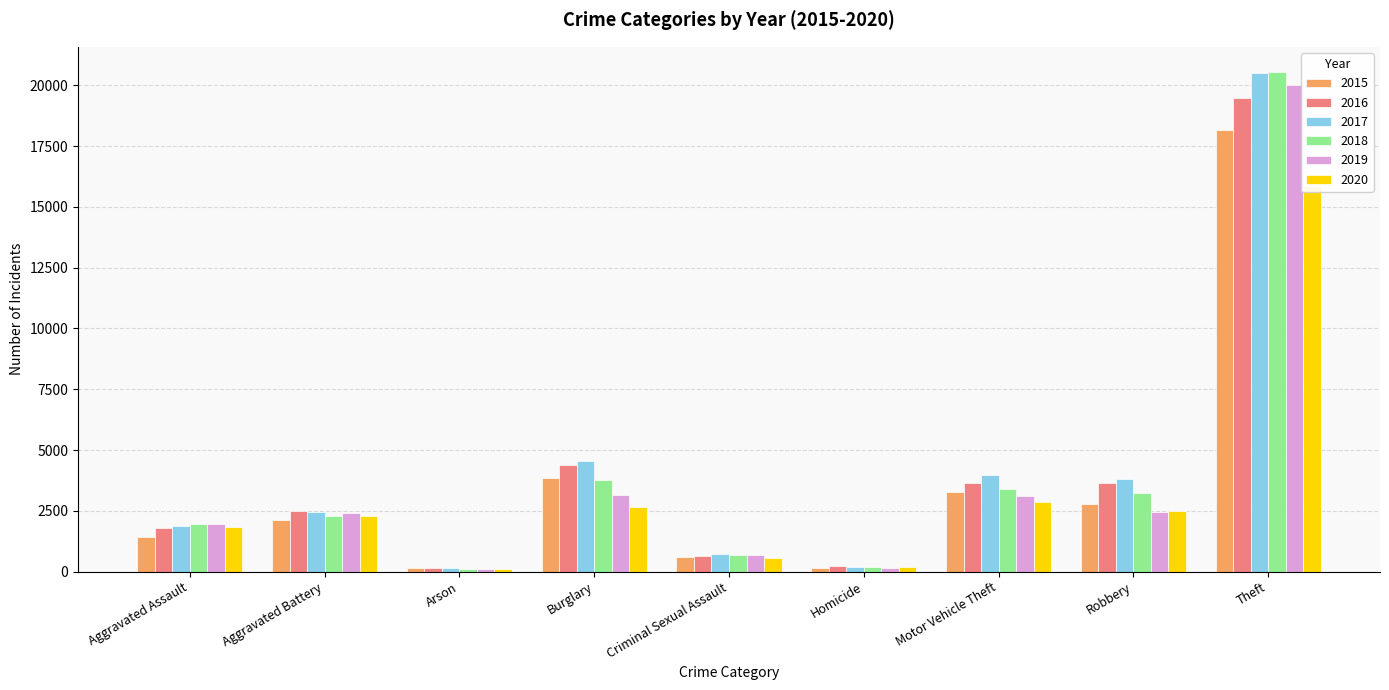

What is the difference between the 2017 values at Aggravated Battery and Burglary?

2132